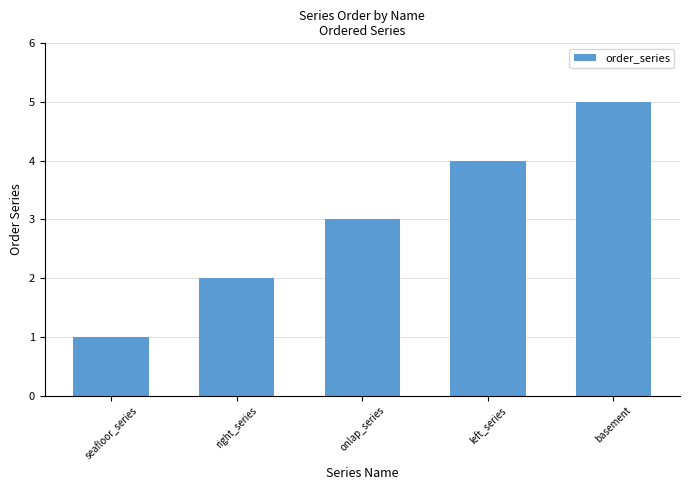

What is the difference between the maximum and second lowest values?

3